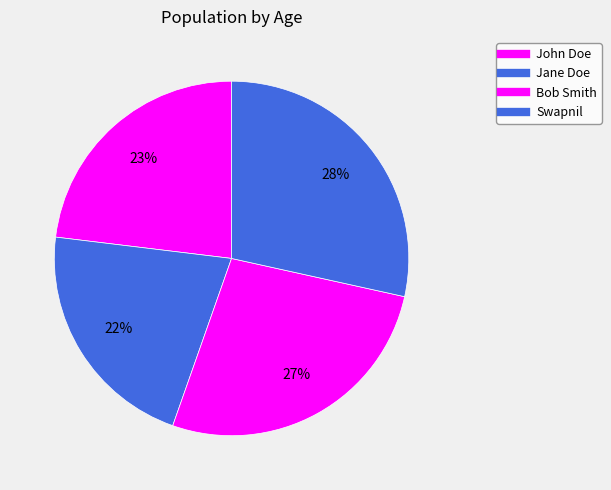

How many segments does this pie chart have?

4